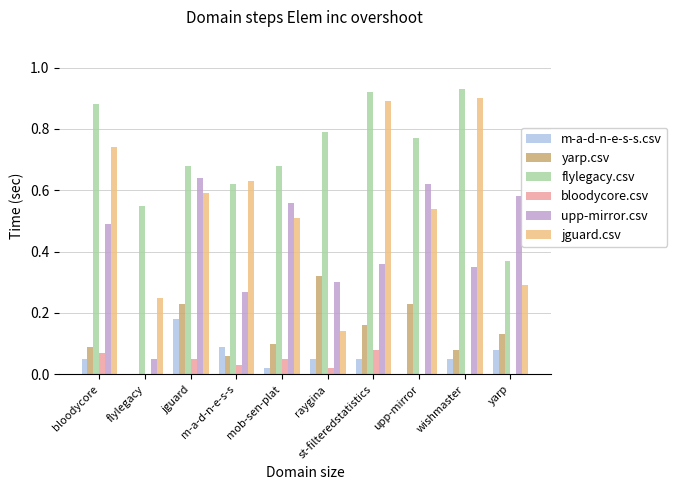

Which series has the largest range (max minus min)?

jguard.csv